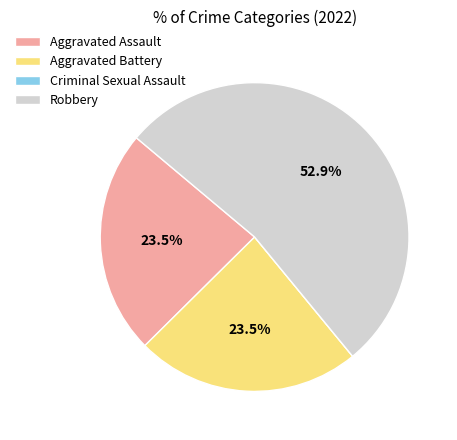

Which has a higher value, Aggravated Battery or Robbery?

Robbery